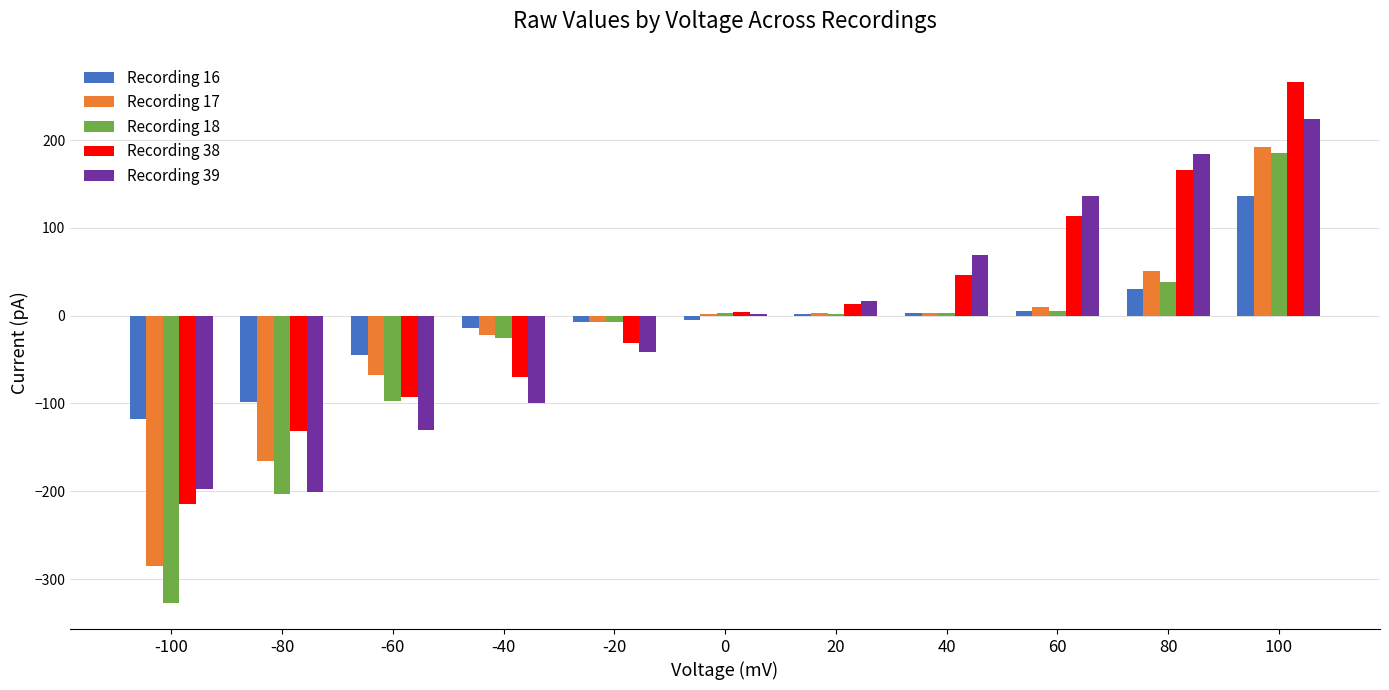

Is it true that Recording 16 equals -172.8 at -80?

False